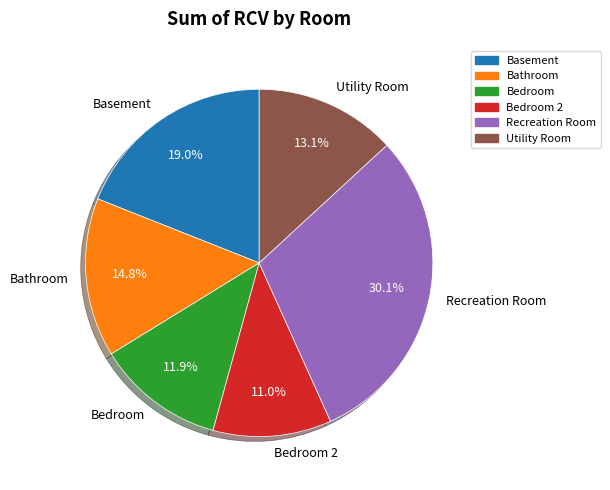

Count the number of slices in the pie.

6